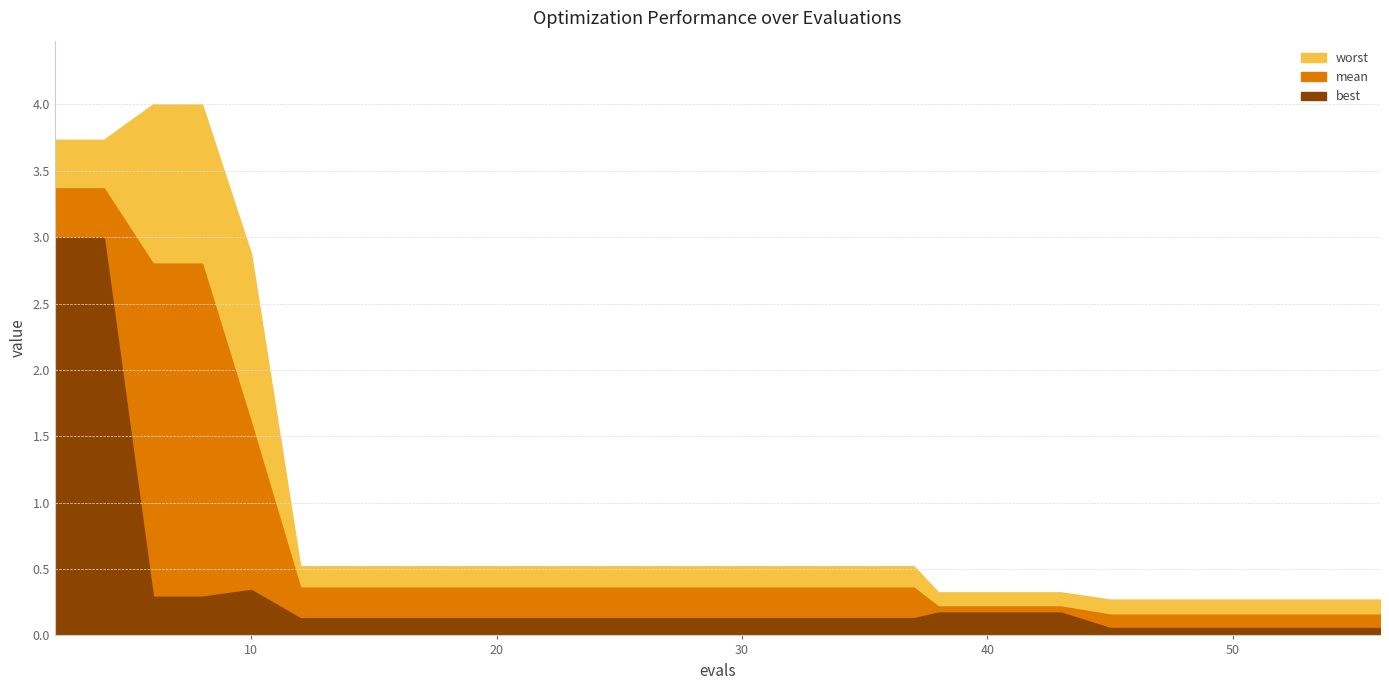

The best series shows 0.1 at 24. True or false?

True